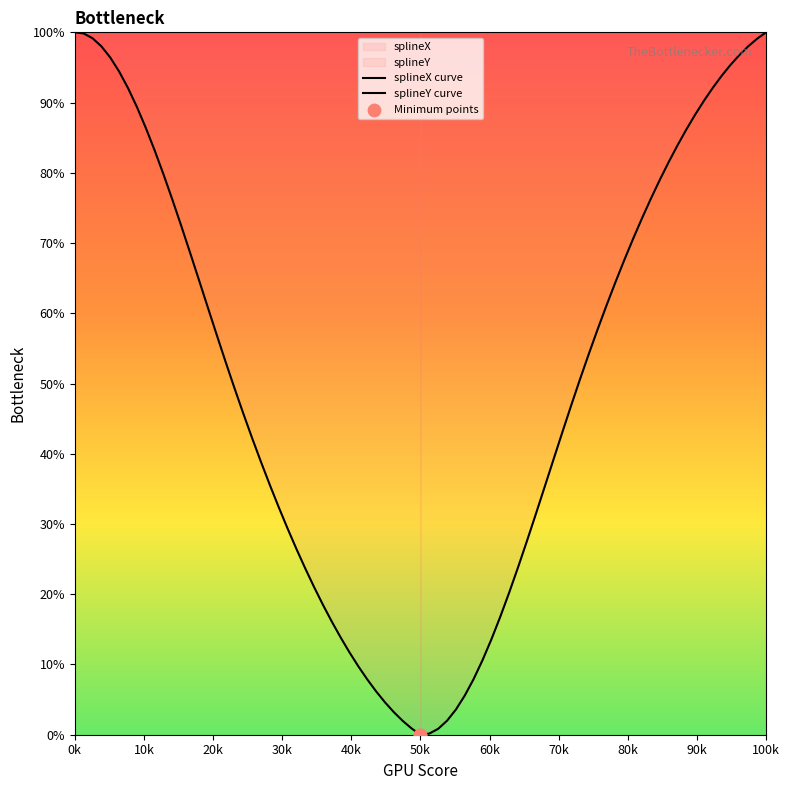

Which series contains the highest Y value?

splineX